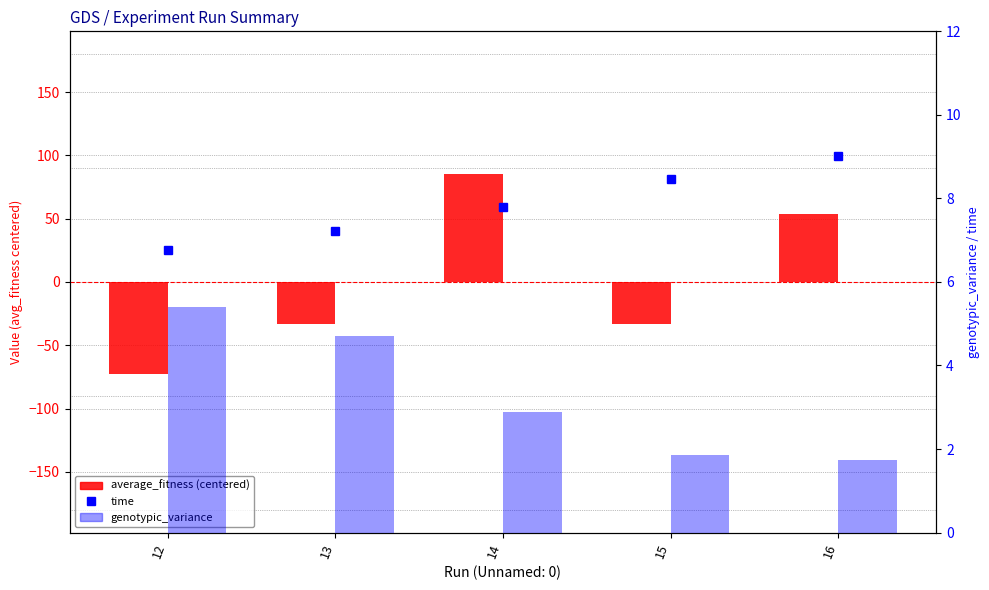

Reading left to right, transcribe all the data shown in this chart.

average_fitness (centered): -72.9	-33.1	85.6	-33.4	53.8
time: 6.8	7.2	7.8	8.5	9.0
genotypic_variance: 5.4	4.7	2.9	1.9	1.7